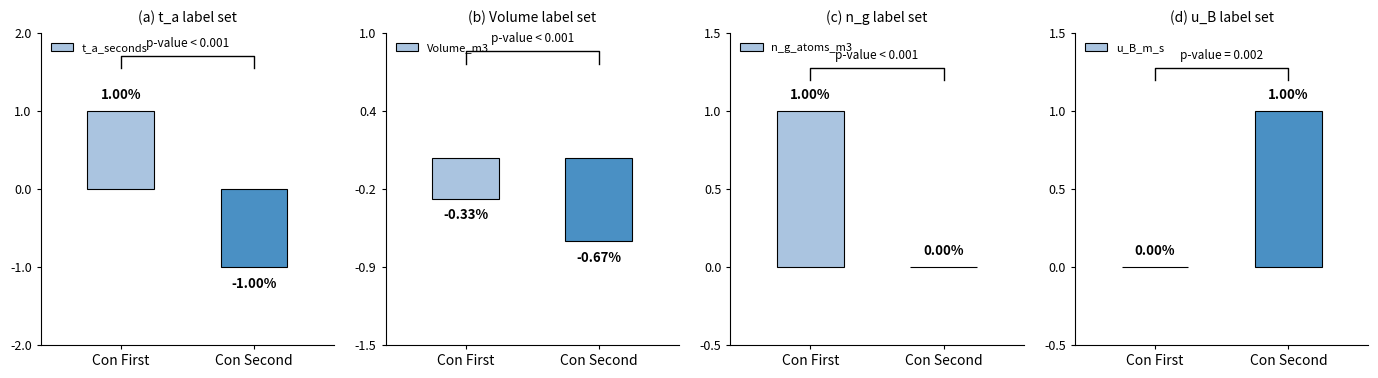

At which category does the chart reach its peak across all series?

Con First